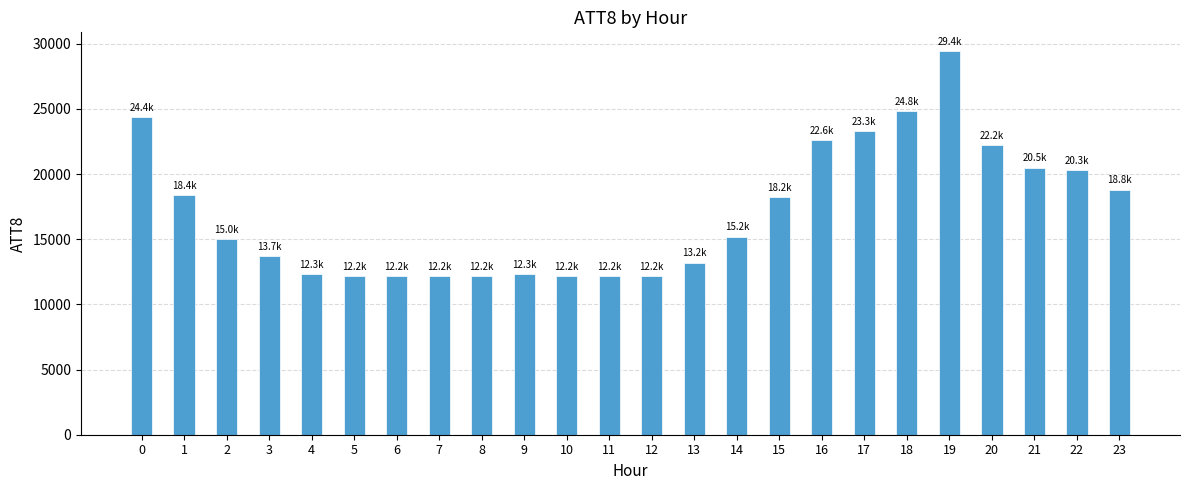

How many bars are there in total?

24